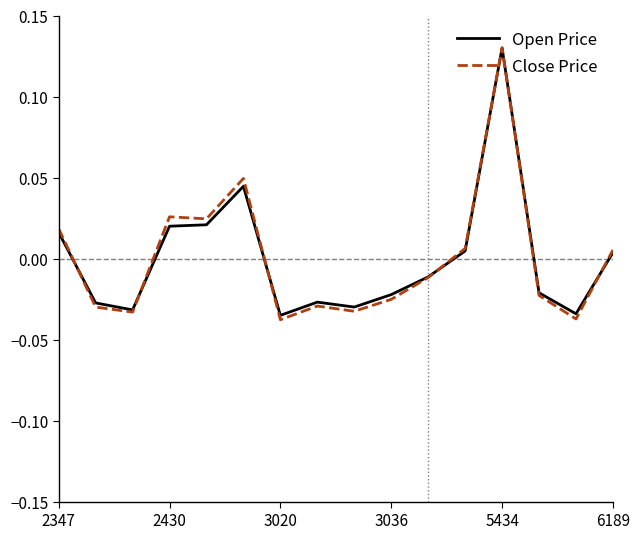

Which series has the widest spread of values?

Close Price